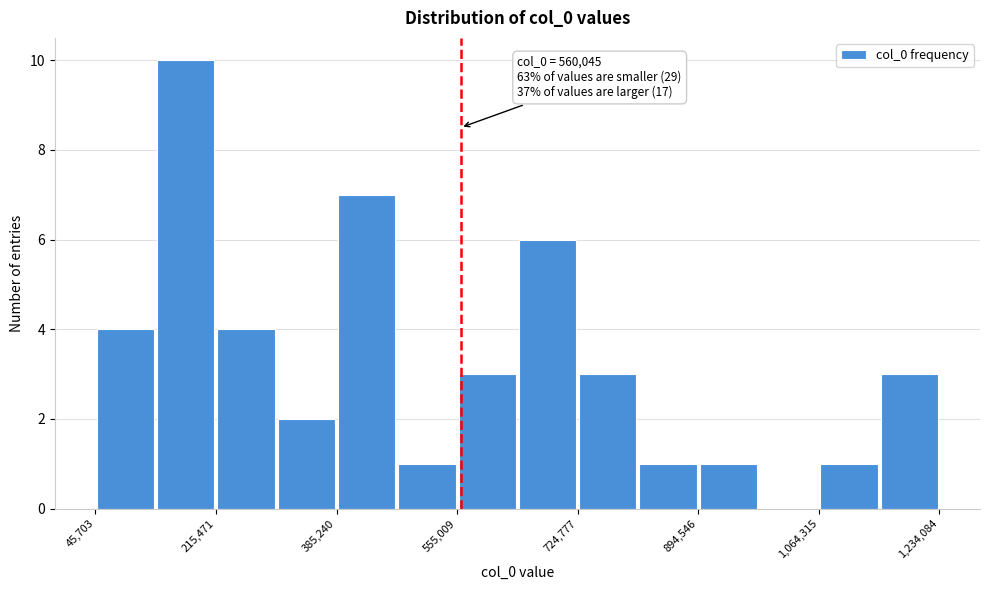

Over which range of the x-axis is the bar tallest?

140000 to 220000